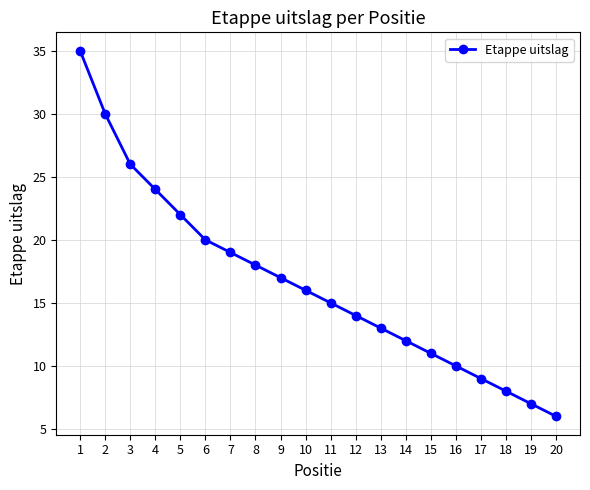

What is the difference between the maximum and minimum values?

29